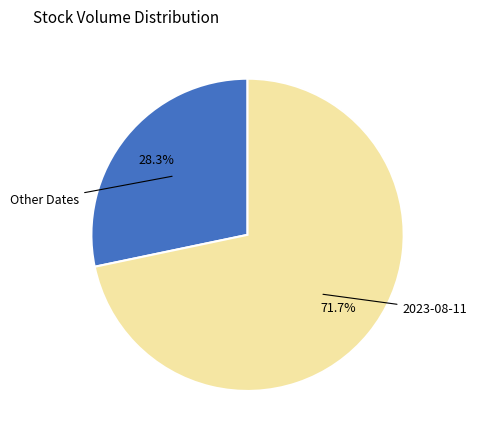

Does any single category account for the majority?

Yes